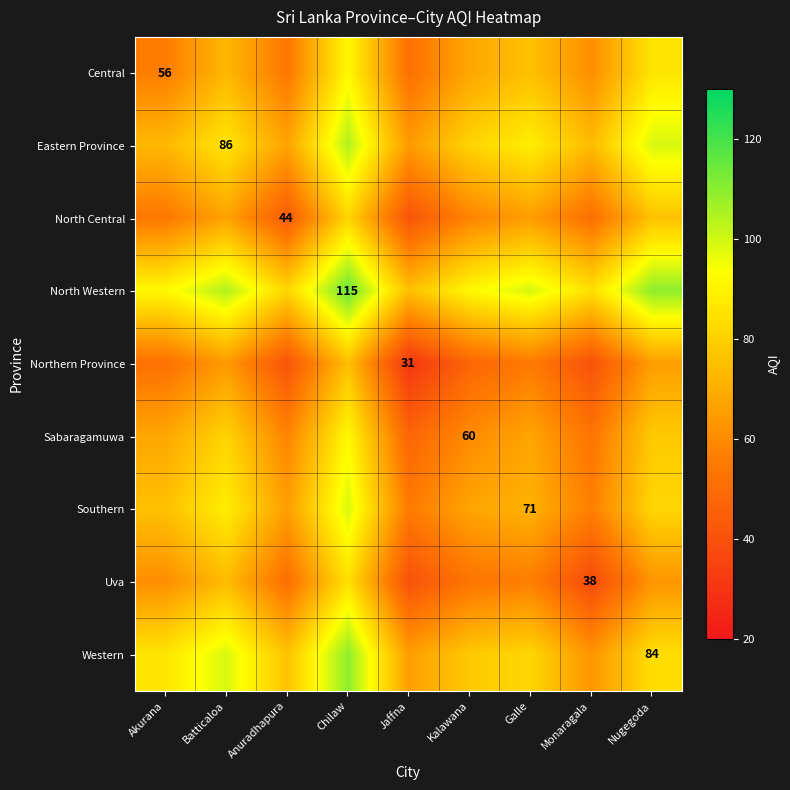

The value of North Western at Chilaw is 115.0. True or false?

True